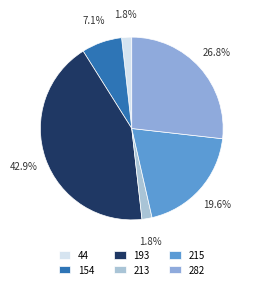

How many slices are in this pie chart?

6